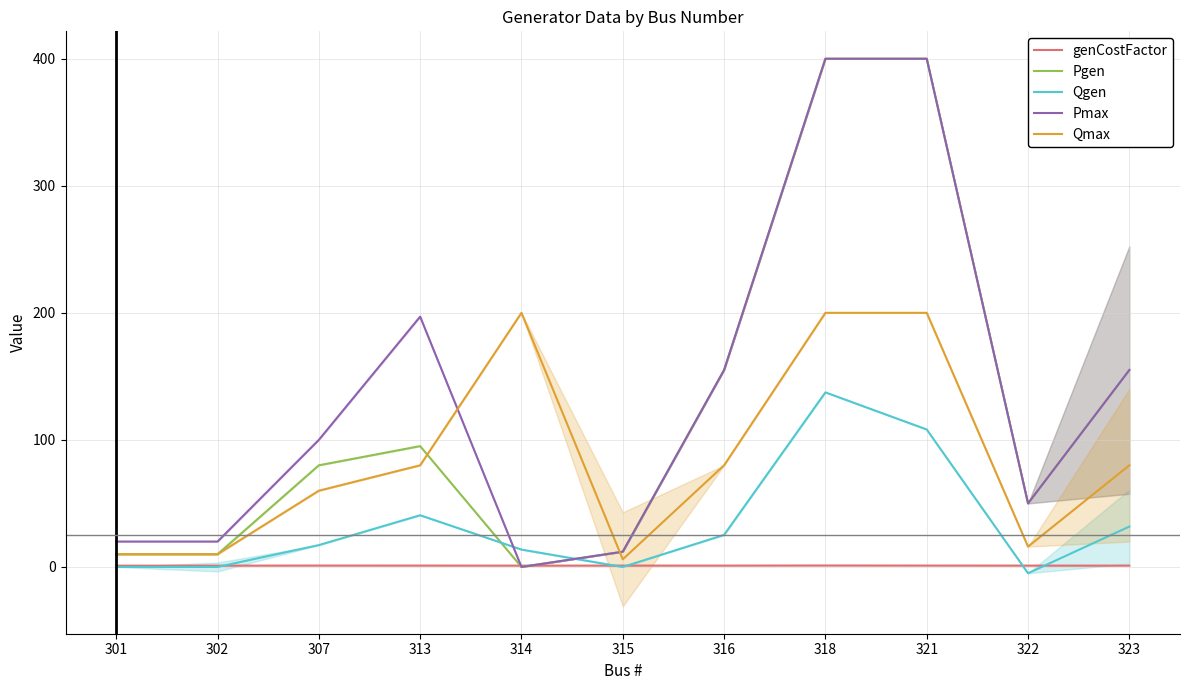

How many data points in Pmax are less than 100?

5